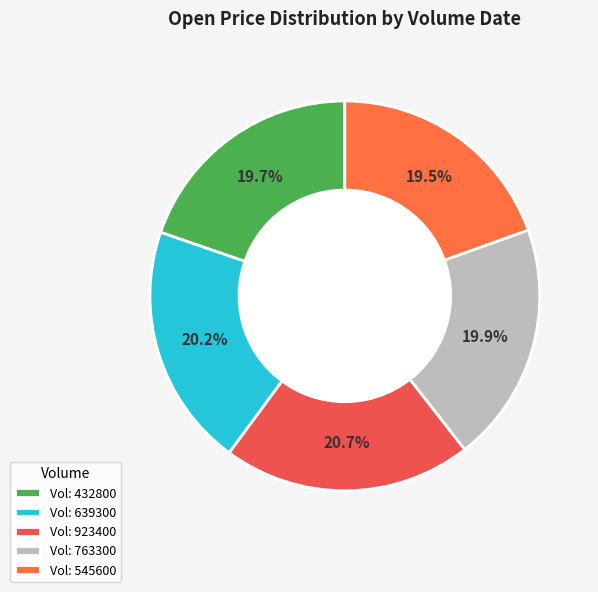

Rank the categories by value from lowest to highest.

545600, 432800, 763300, 639300, 923400